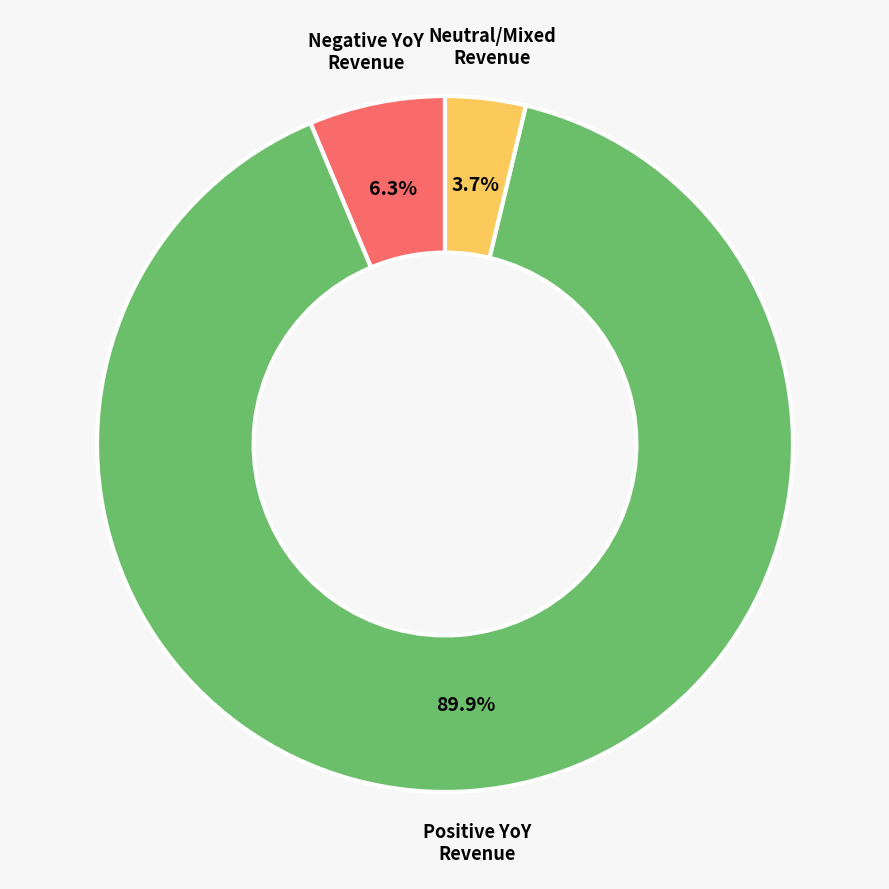

Is there a majority slice in this chart?

Yes